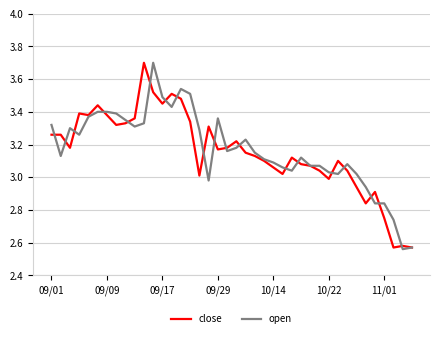

What is the maximum value shown in the chart?

3.7